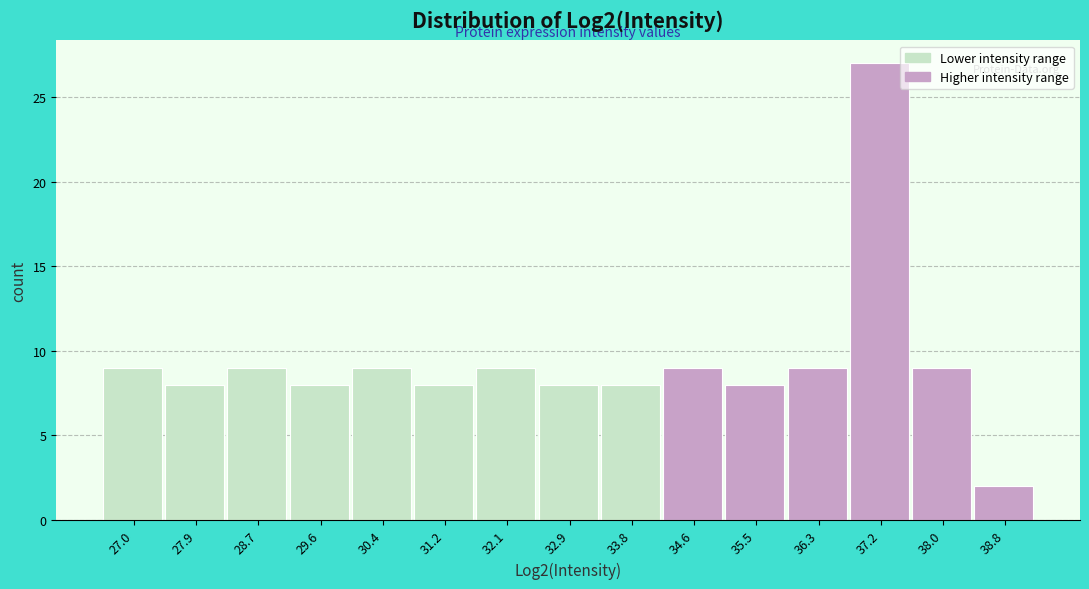

What is the height of the bar covering 32.5 to 33.4 on the x-axis? Neither the bar edges nor the heights are printed on the chart, so give them approximately, as read against the axes.

8